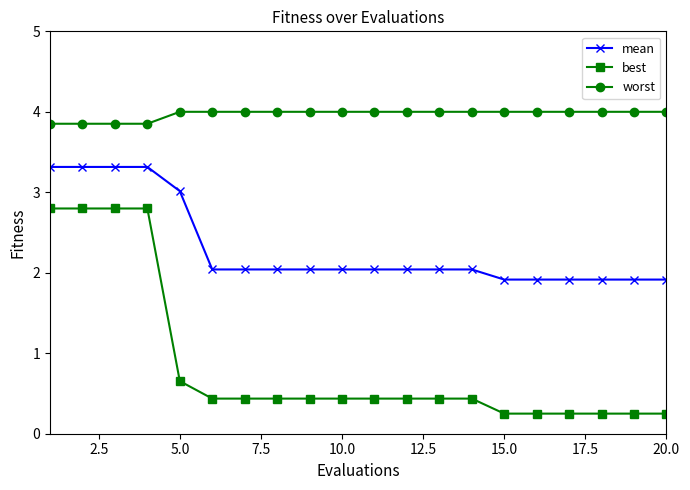

Rank the series by their maximum value, from highest to lowest.

worst, mean, best